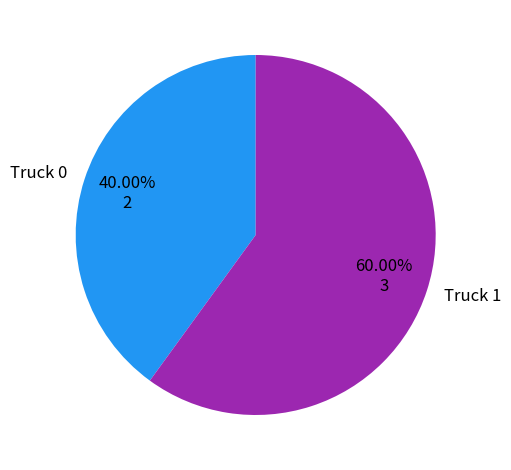

What percentage do Truck 0 and Truck 1 together represent?

100.0%